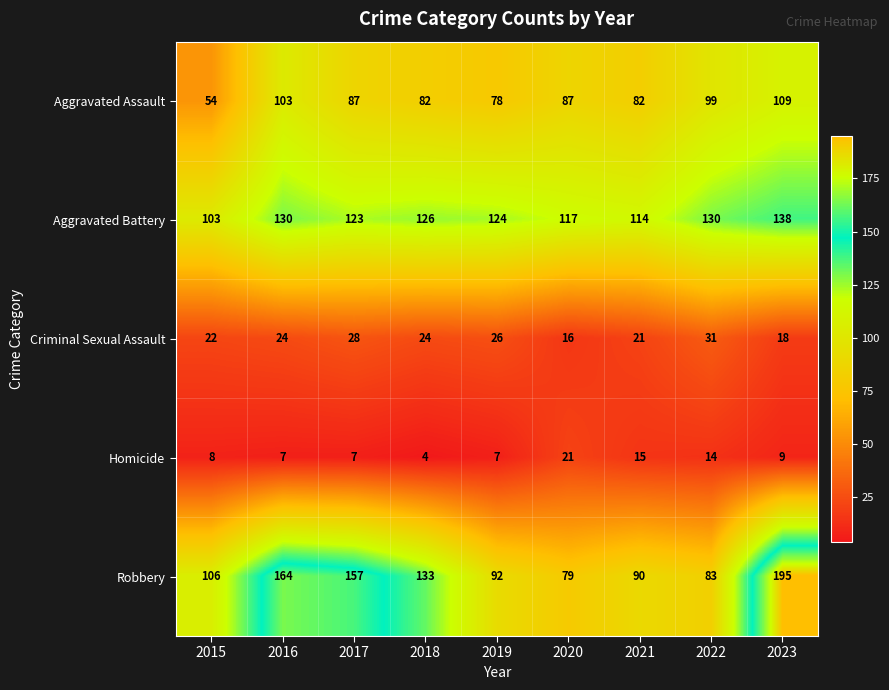

What is the minimum value shown in the chart?

4